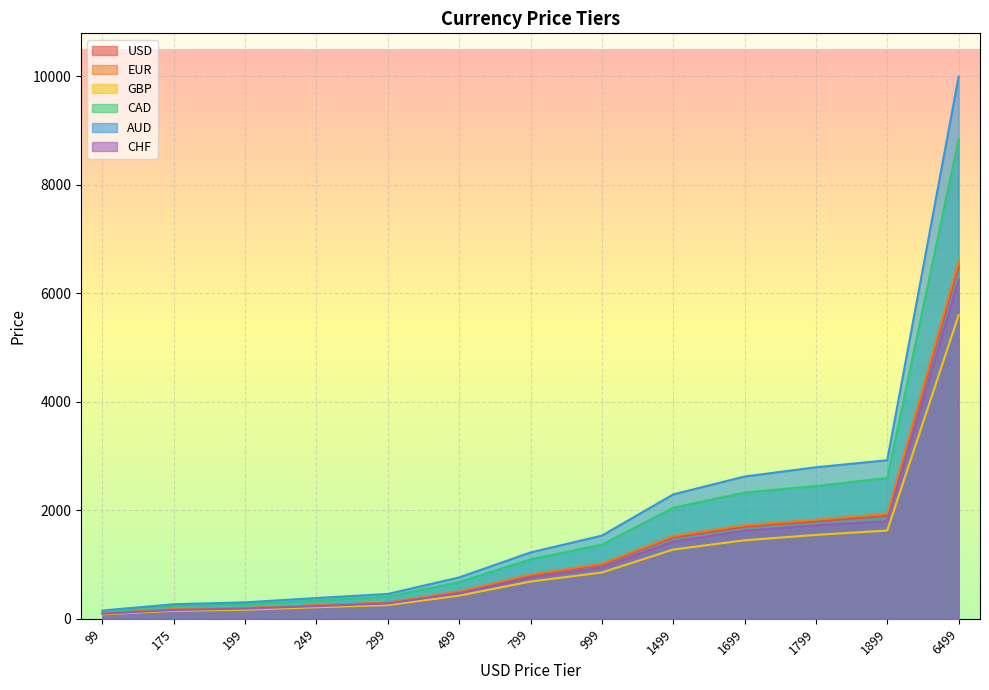

How many data points in AUD are above 1225?

6